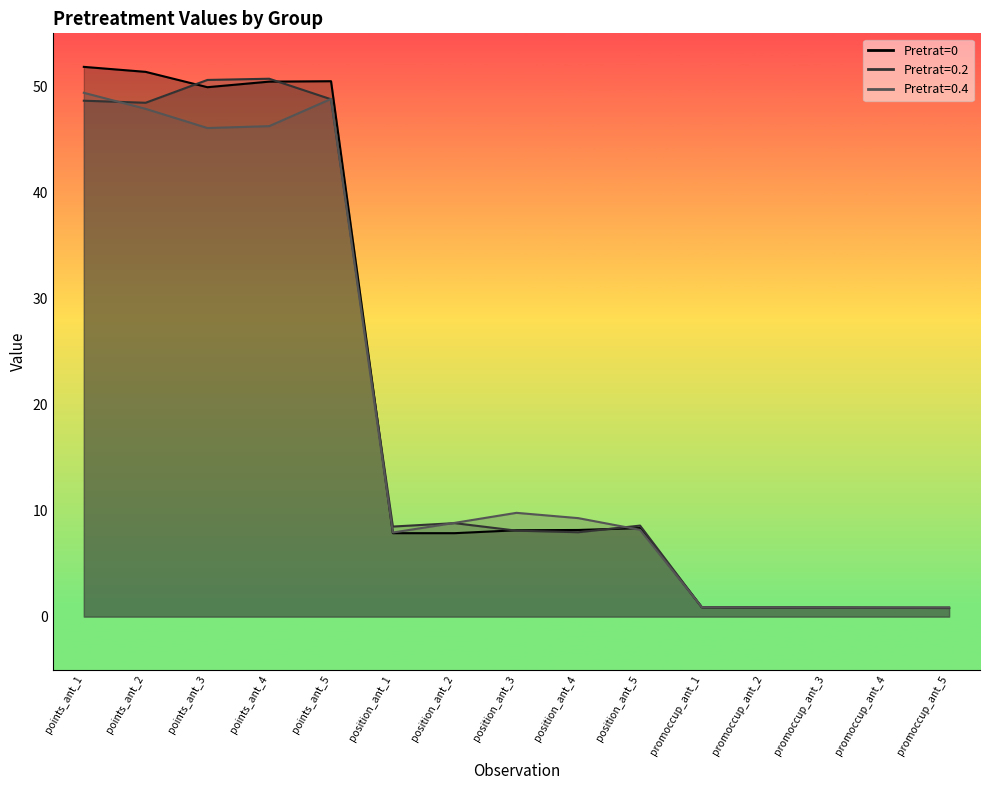

Where is 0.4 nearest to the value 25?

position_ant_3